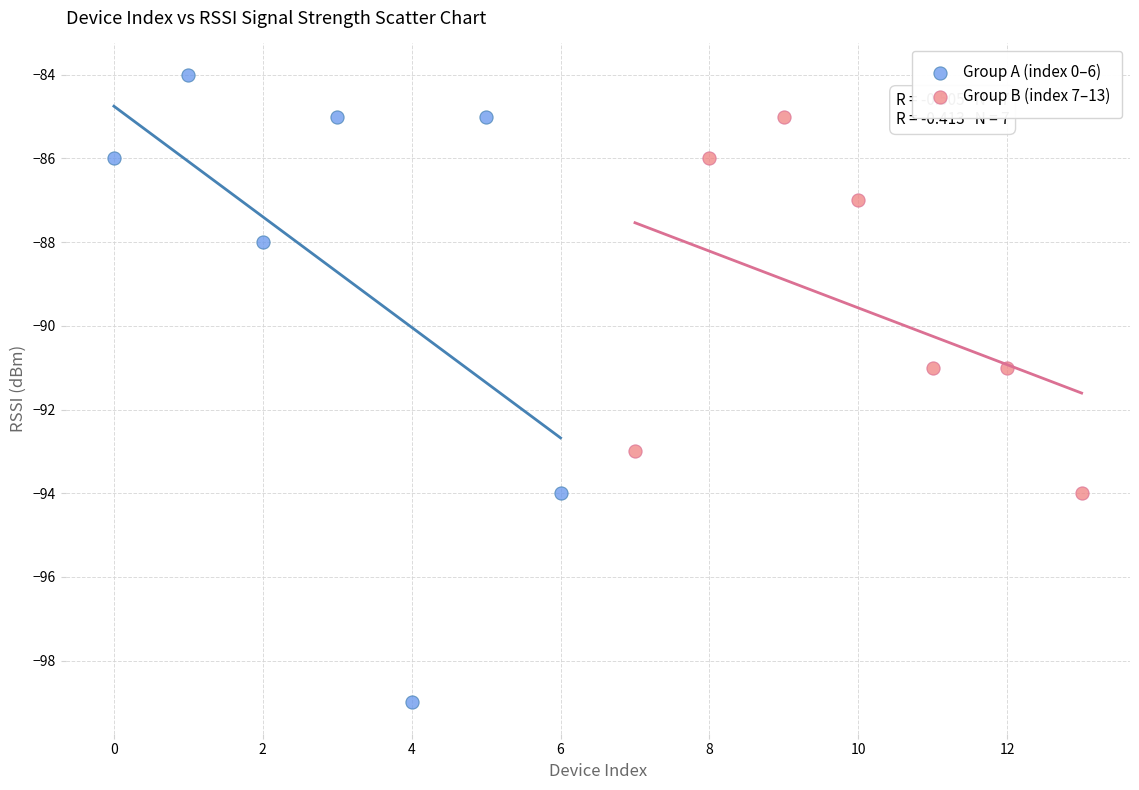

Which series has the largest Y range (max minus min)?

Group A (index 0–6)